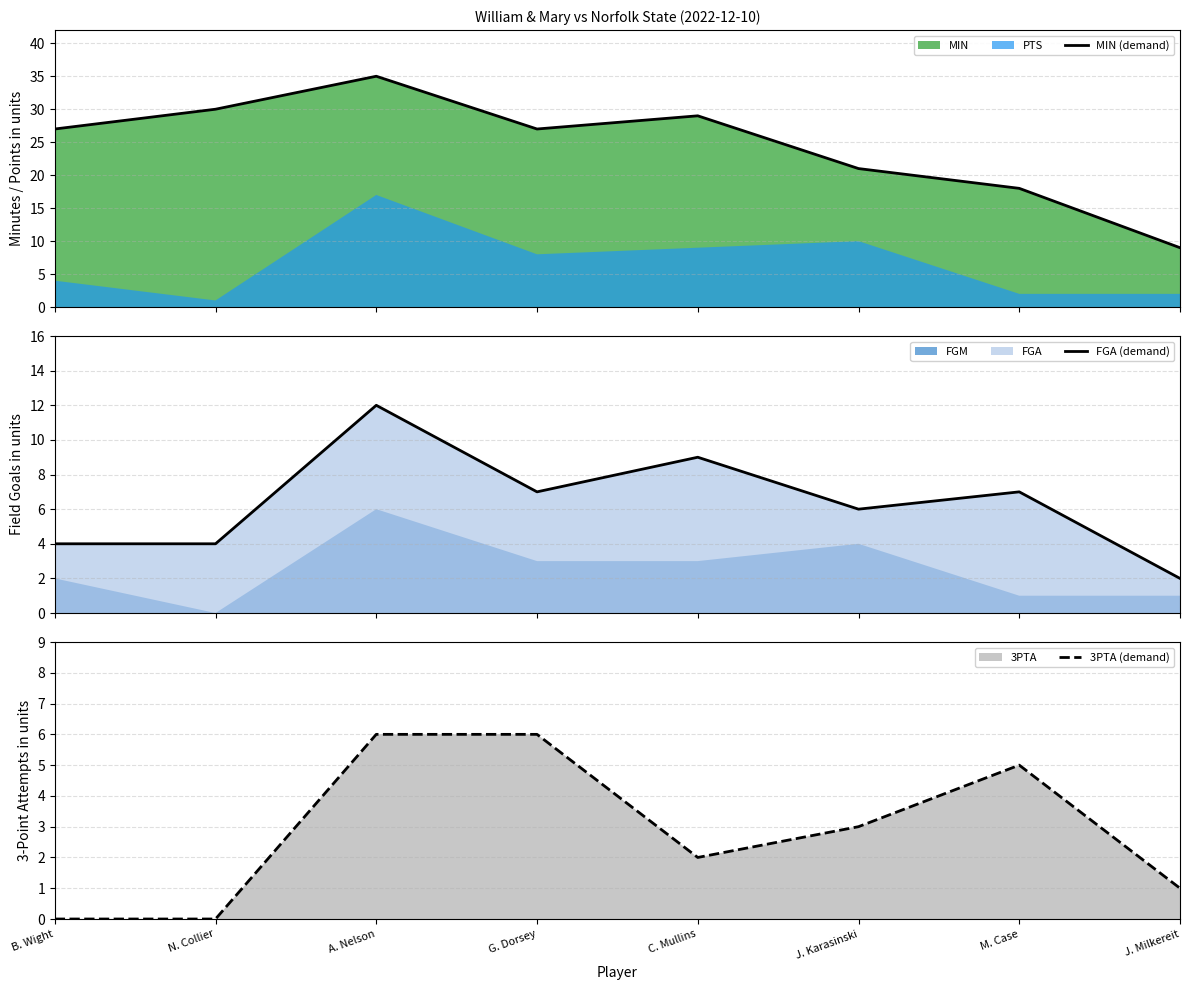

Which label corresponds to the smallest value in the chart?

B. Wight